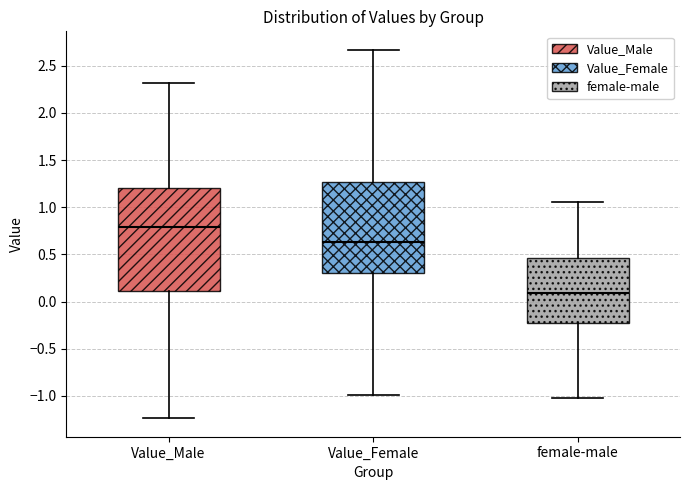

Reading left to right, transcribe this box plot: for each box, give where its median line is, the range the box spans, and where its two whiskers end, as read against the y-axis. The values are not printed on the chart, so give them approximately, as read against the axis.

Value_Male: median 0.80, box 0.10 to 1.20, whiskers -1.25 to 2.30
Value_Female: median 0.65, box 0.30 to 1.25, whiskers -1.00 to 2.65
female-male: median 0.10, box -0.20 to 0.45, whiskers -1.00 to 1.05